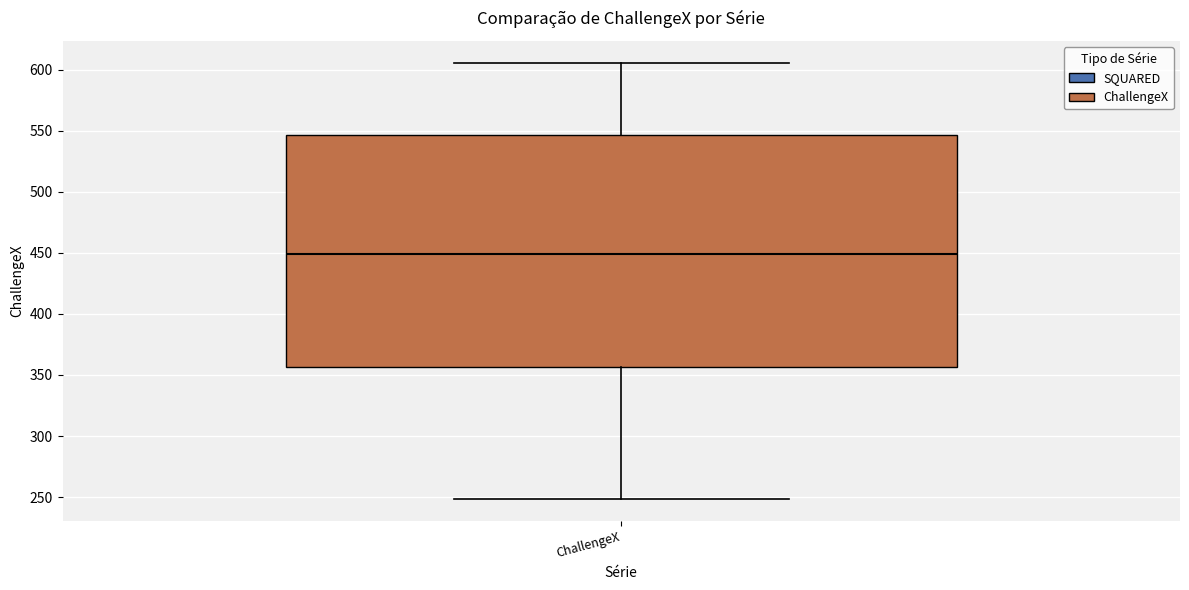

Where is the lower edge of the box for ChallengeX on the y-axis? The values are not printed on the chart, so give them approximately, as read against the axis.

355